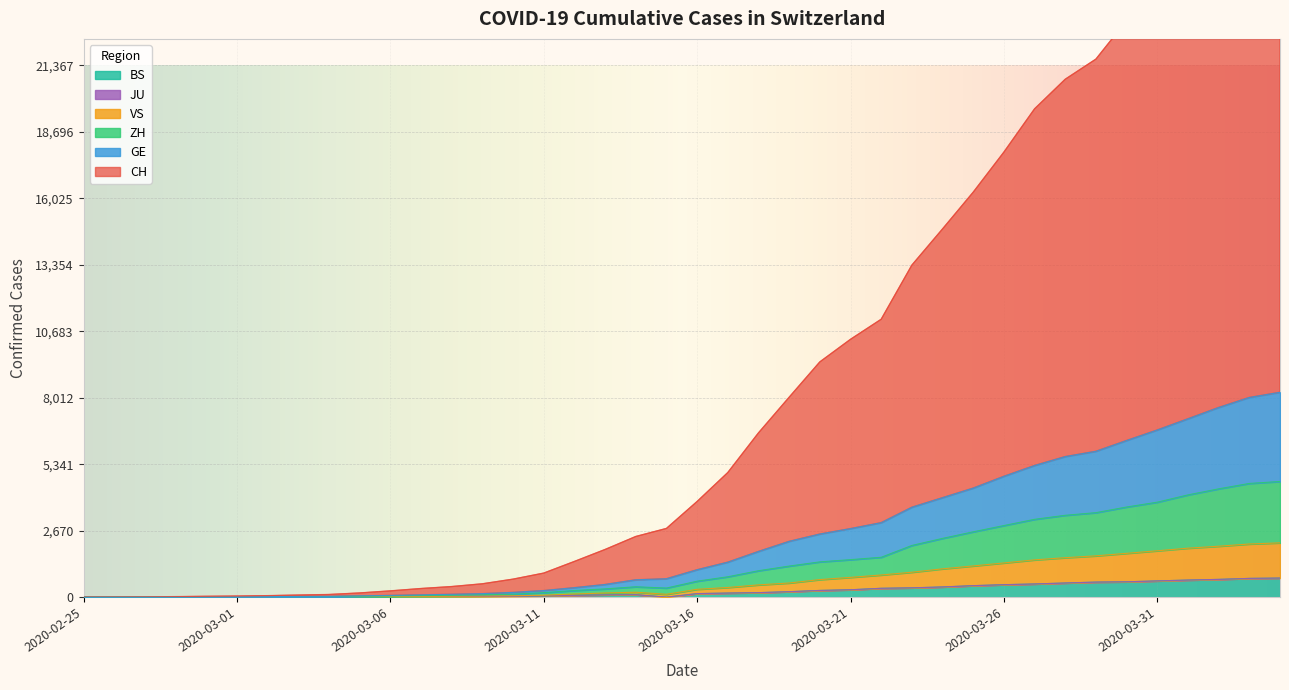

The ZH series shows 9 at 2020-03-04. True or false?

False